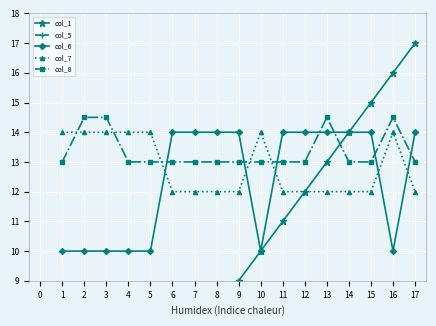

What is the difference between the col_8 values at 2 and 1?

1.5